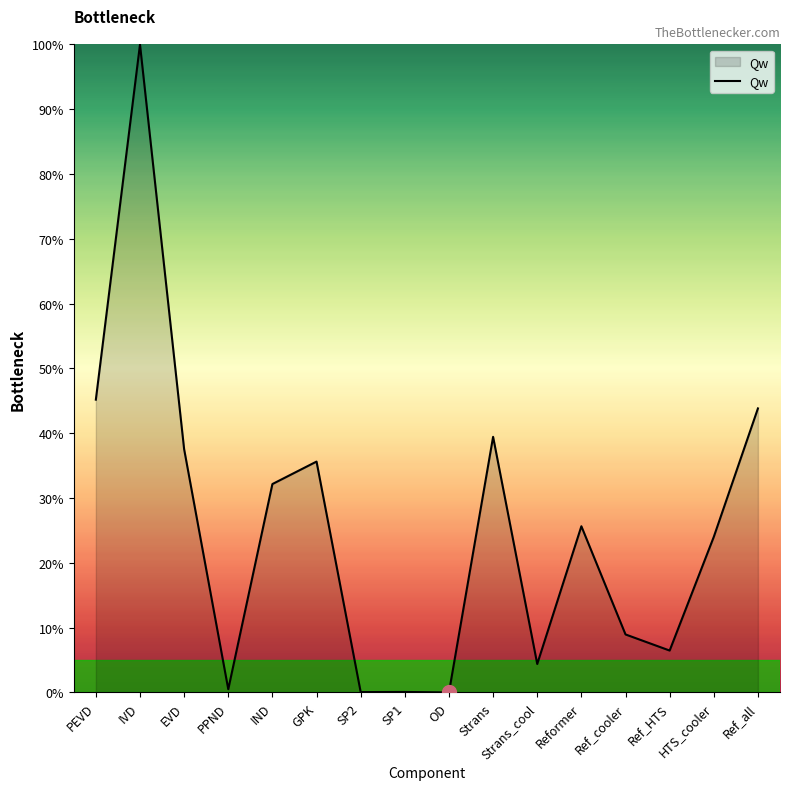

Which category has the highest value across all series?

IVD